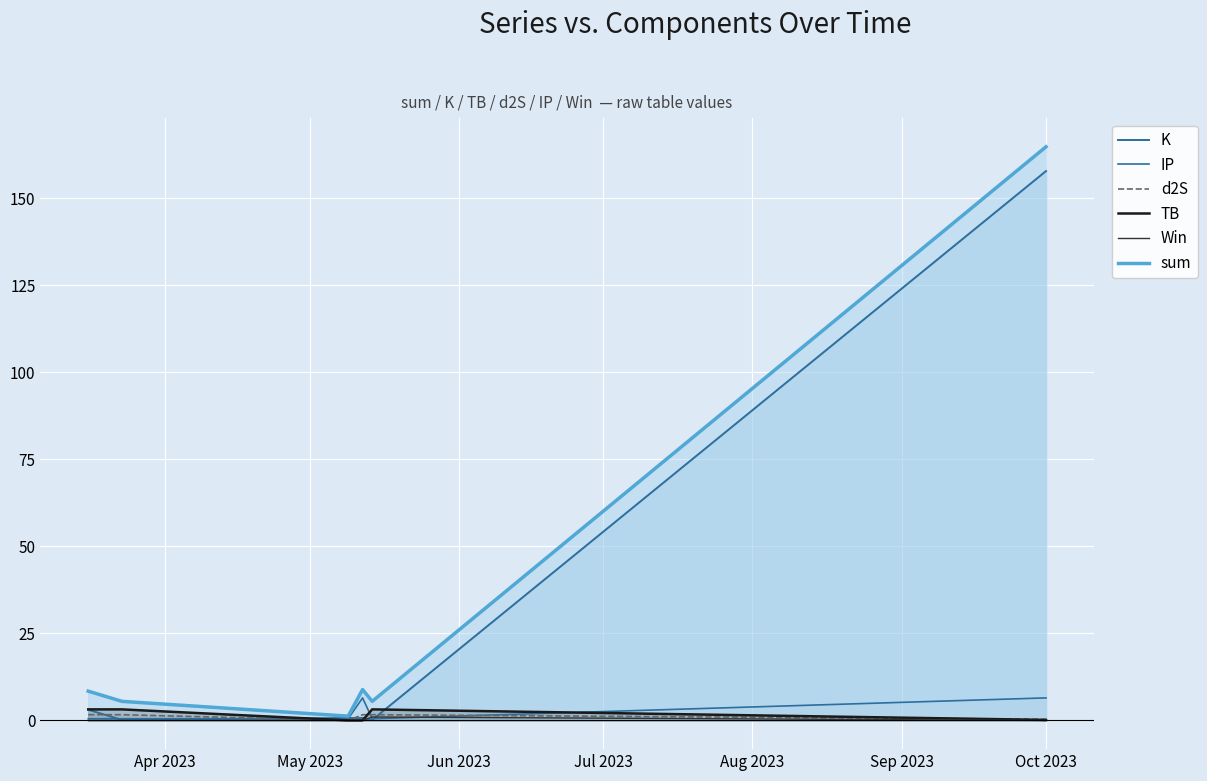

What is the sum of the sum values at Sep 2023 and May 2023?

170.3